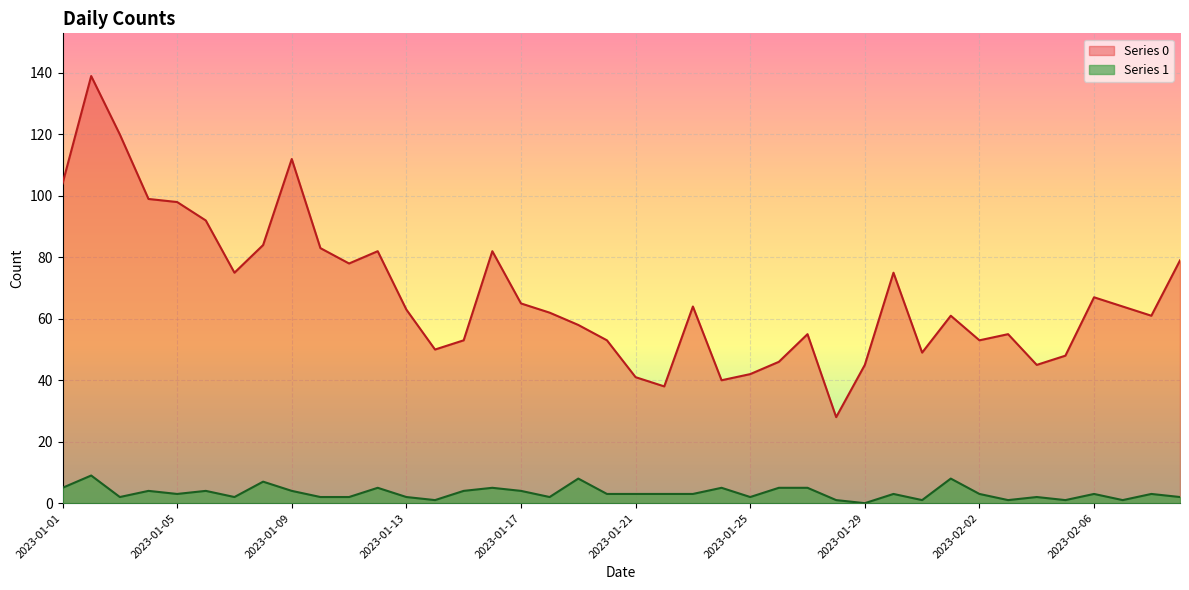

Rank the categories by Series 0 value from highest to lowest.

2023-01-02, 2023-01-03, 2023-01-09, 2023-01-01, 2023-01-04, 2023-01-05, 2023-01-06, 2023-01-08, 2023-01-10, 2023-01-12, 2023-01-16, 2023-02-09, 2023-01-11, 2023-01-07, 2023-01-30, 2023-02-06, 2023-01-17, 2023-01-23, 2023-02-07, 2023-01-13, 2023-01-18, 2023-02-01, 2023-02-08, 2023-01-19, 2023-01-27, 2023-02-03, 2023-01-15, 2023-01-20, 2023-02-02, 2023-01-14, 2023-01-31, 2023-02-05, 2023-01-26, 2023-01-29, 2023-02-04, 2023-01-25, 2023-01-21, 2023-01-24, 2023-01-22, 2023-01-28